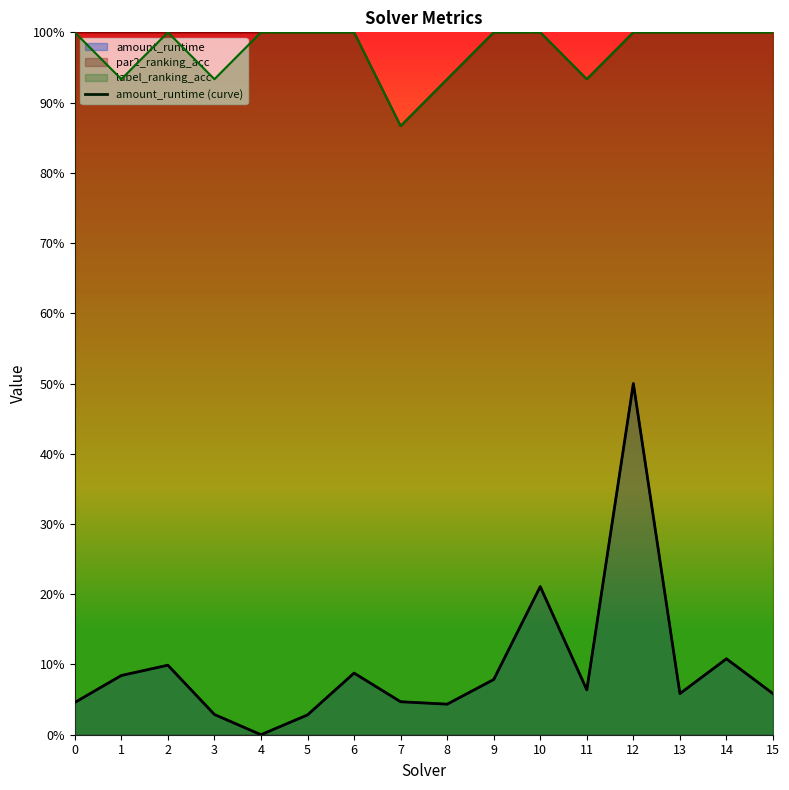

How many points are higher than both their immediate neighbors (excluding endpoints)?

5